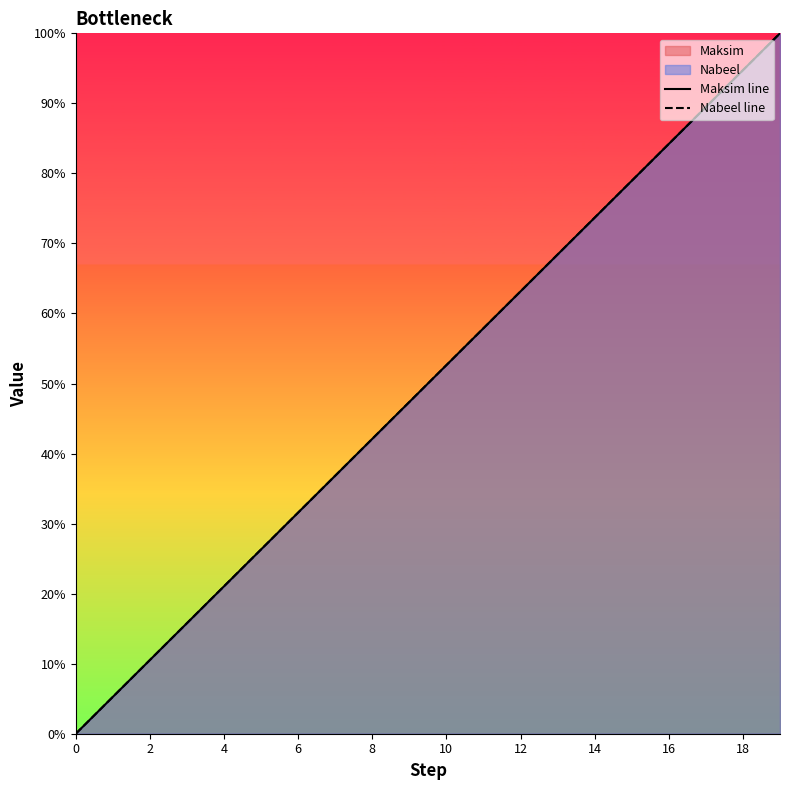

Which has a higher value, 18 or 16?

18